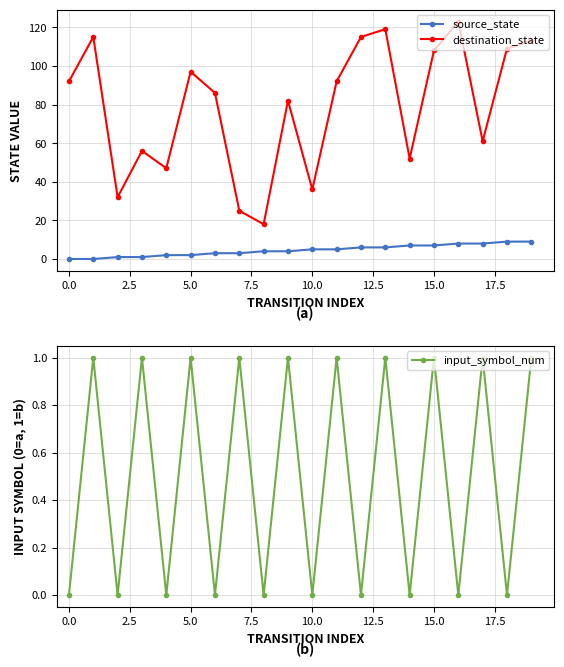

How many source_state values are between 2 and 7?

12